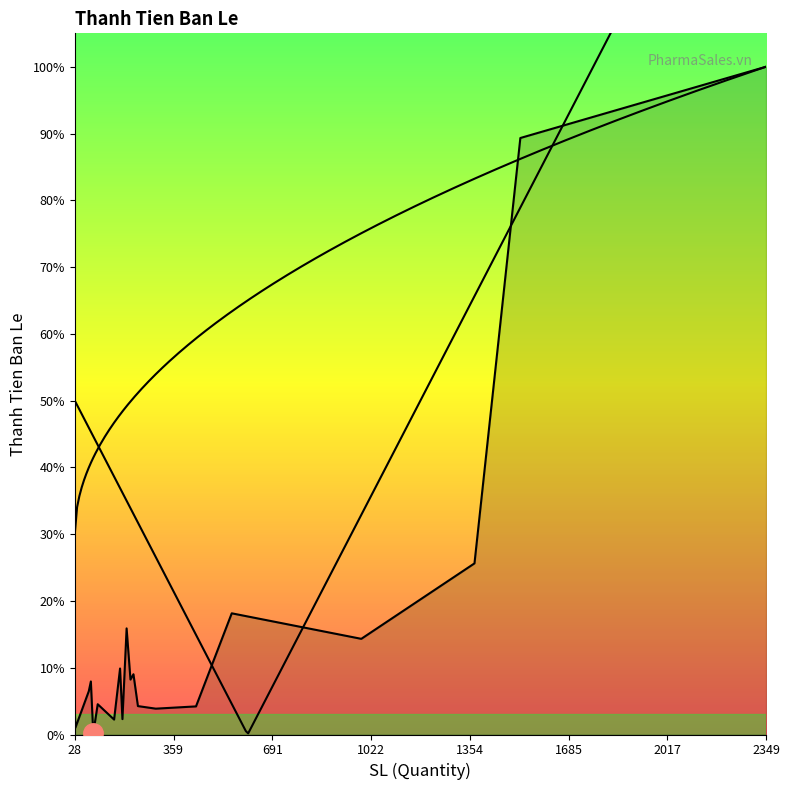

True or false: the data has more than 2 interior local peaks.

True